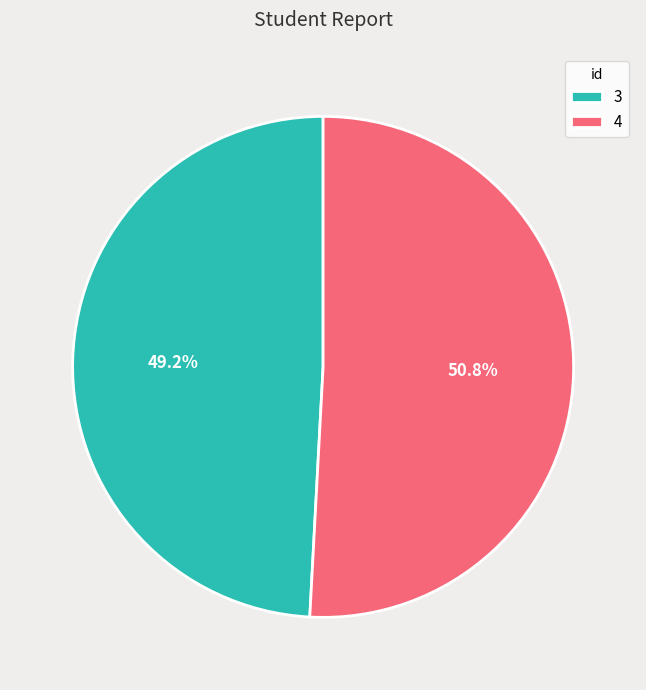

How many slices are in this pie chart?

2